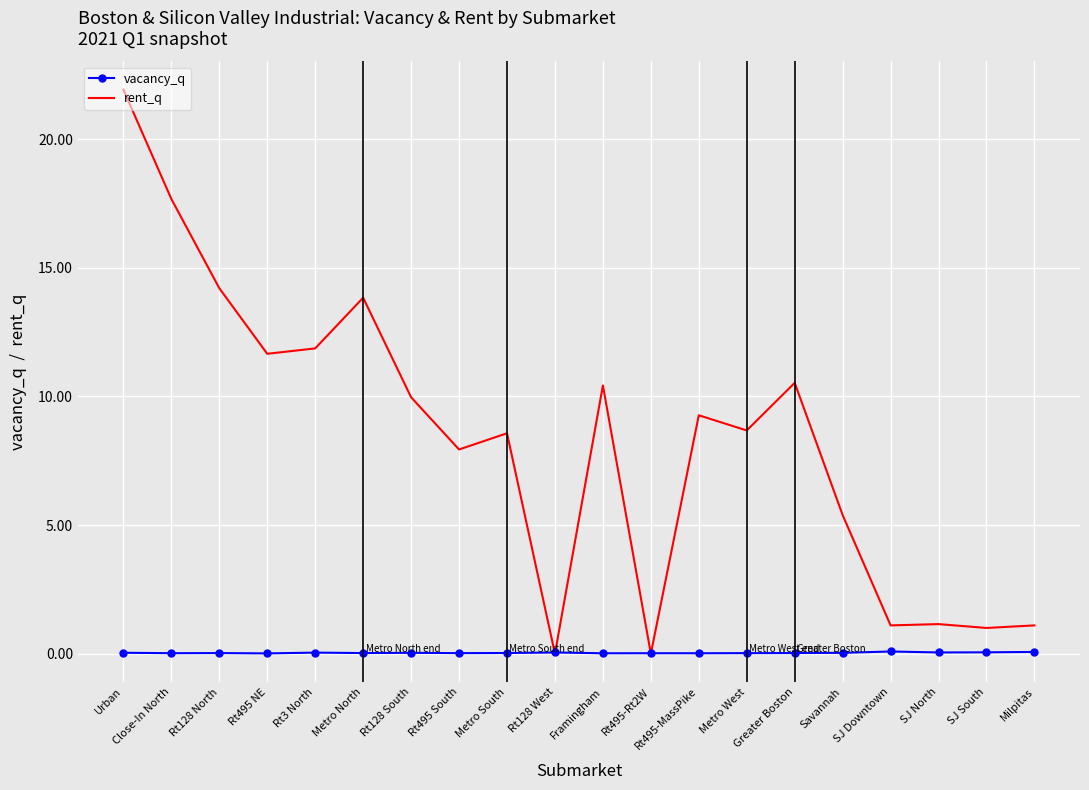

What is the sum of the rent_q values at Metro South and Milpitas?

9.7